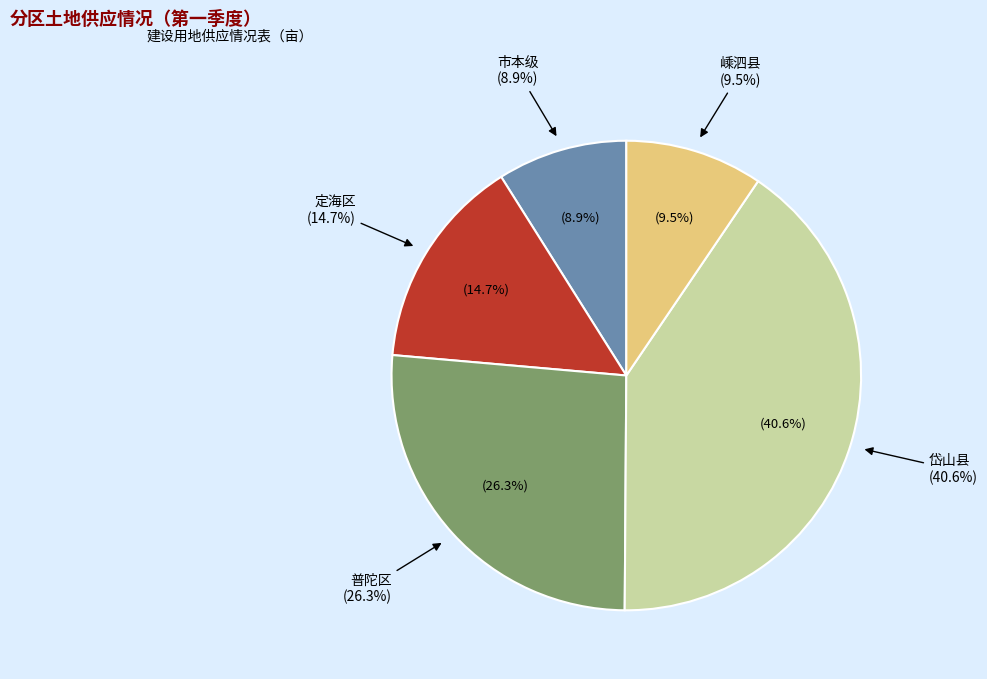

Is it true that 岱山县 is 47% of the pie?

False